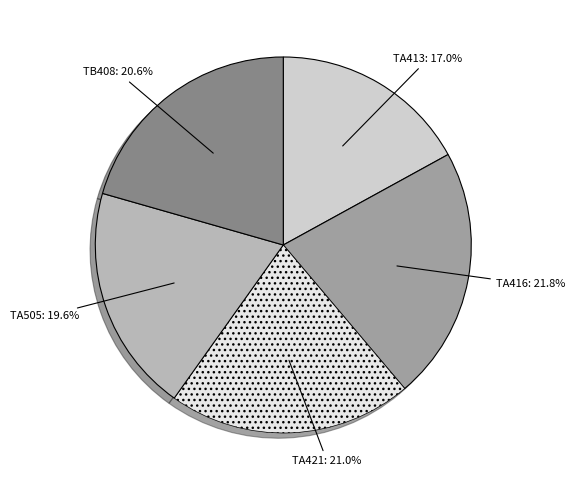

Is there a majority slice in this chart?

No